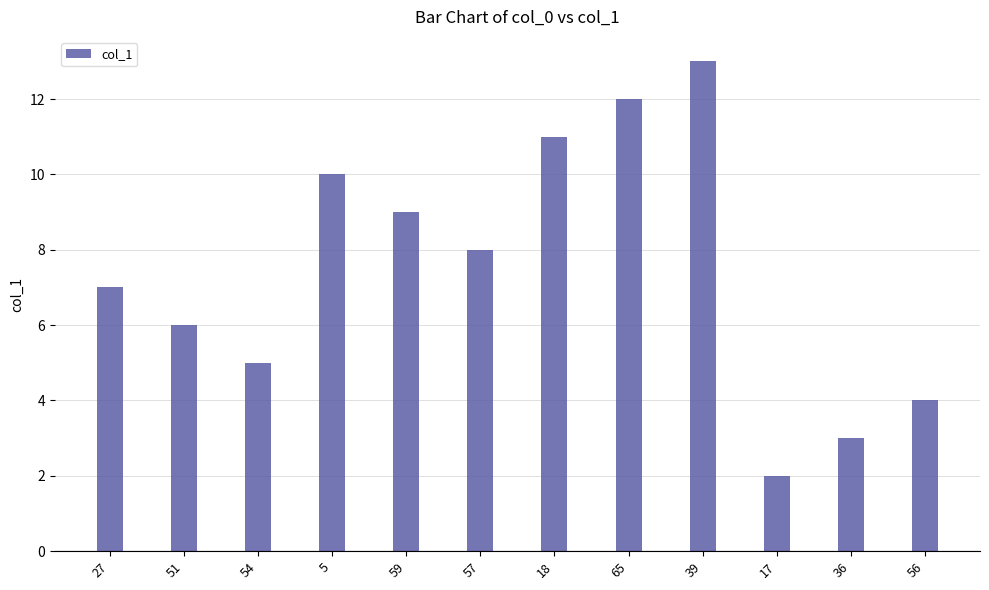

How many categories are shown in the chart?

12